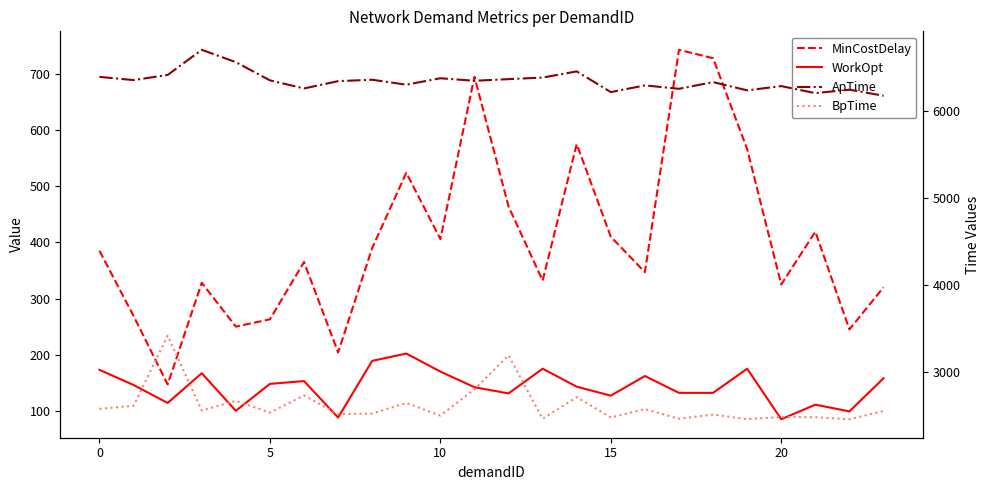

How many series are shown in this chart?

4